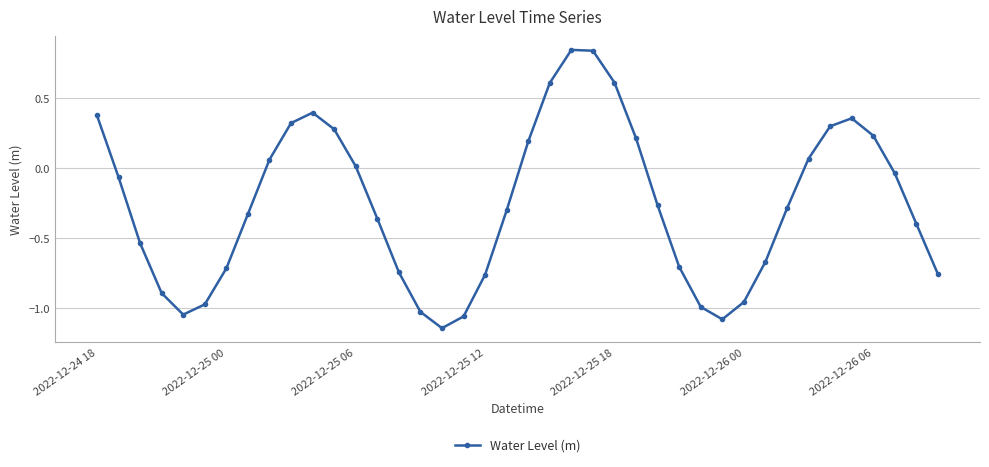

How many positive values are there?

16